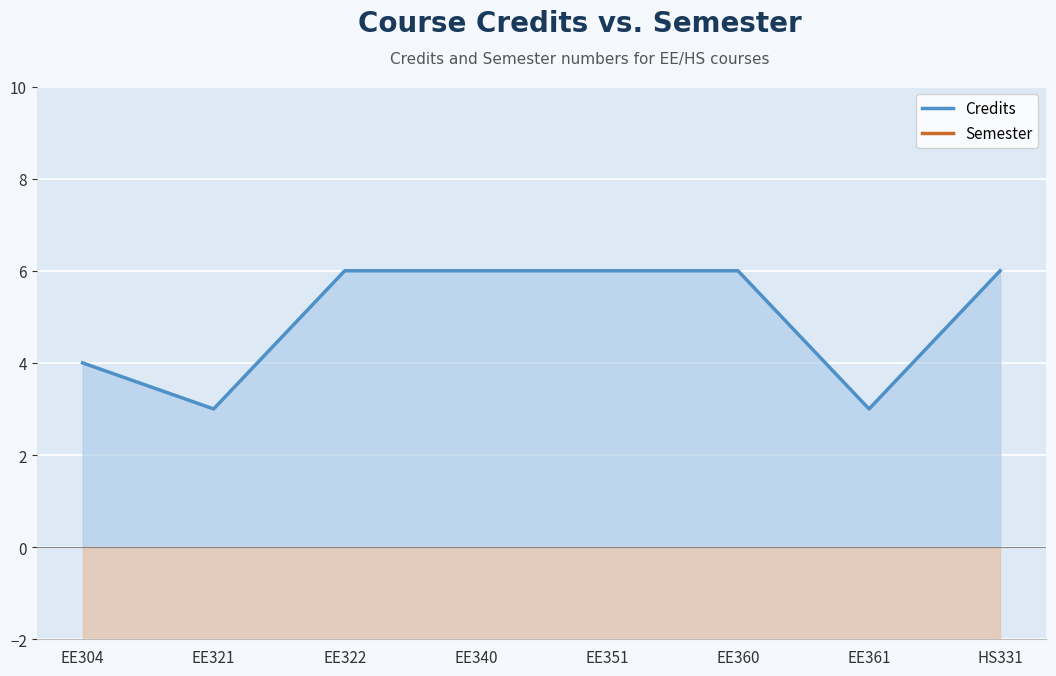

Reading left to right, transcribe all the data shown in this chart.

Credits: EE304=4	EE321=3	EE322=6	EE340=6	EE351=6	EE360=6	EE361=3	HS331=6
Semester: EE304=-6	EE321=-6	EE322=-6	EE340=-6	EE351=-6	EE360=-6	EE361=-6	HS331=-6